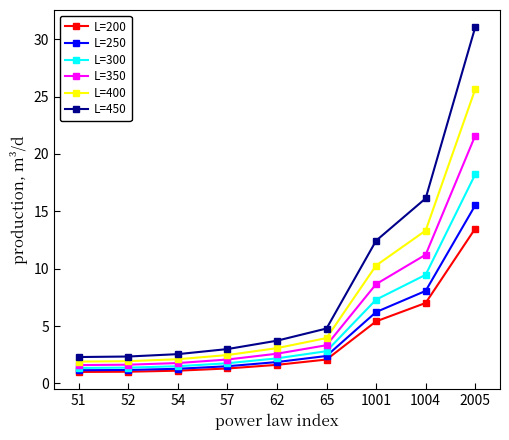

What is the value of the L=250 point at the 6th from the left?

2.4